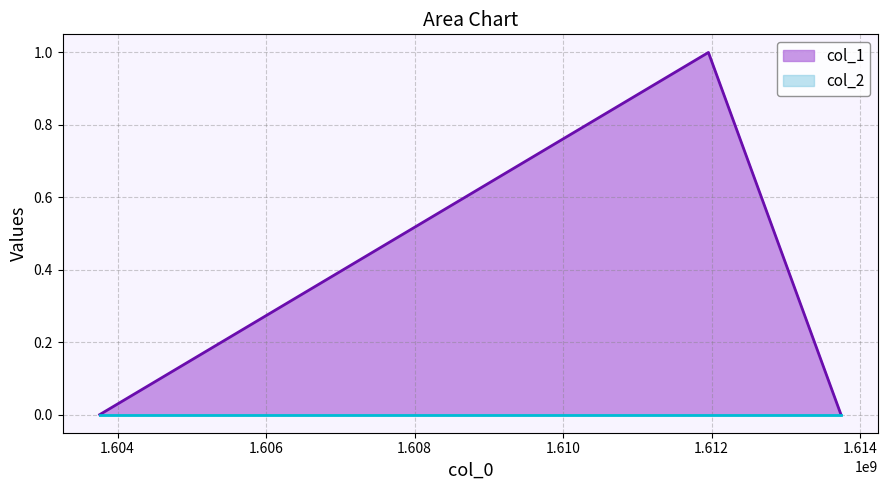

The value at 1611957989 is 0. True or false?

False